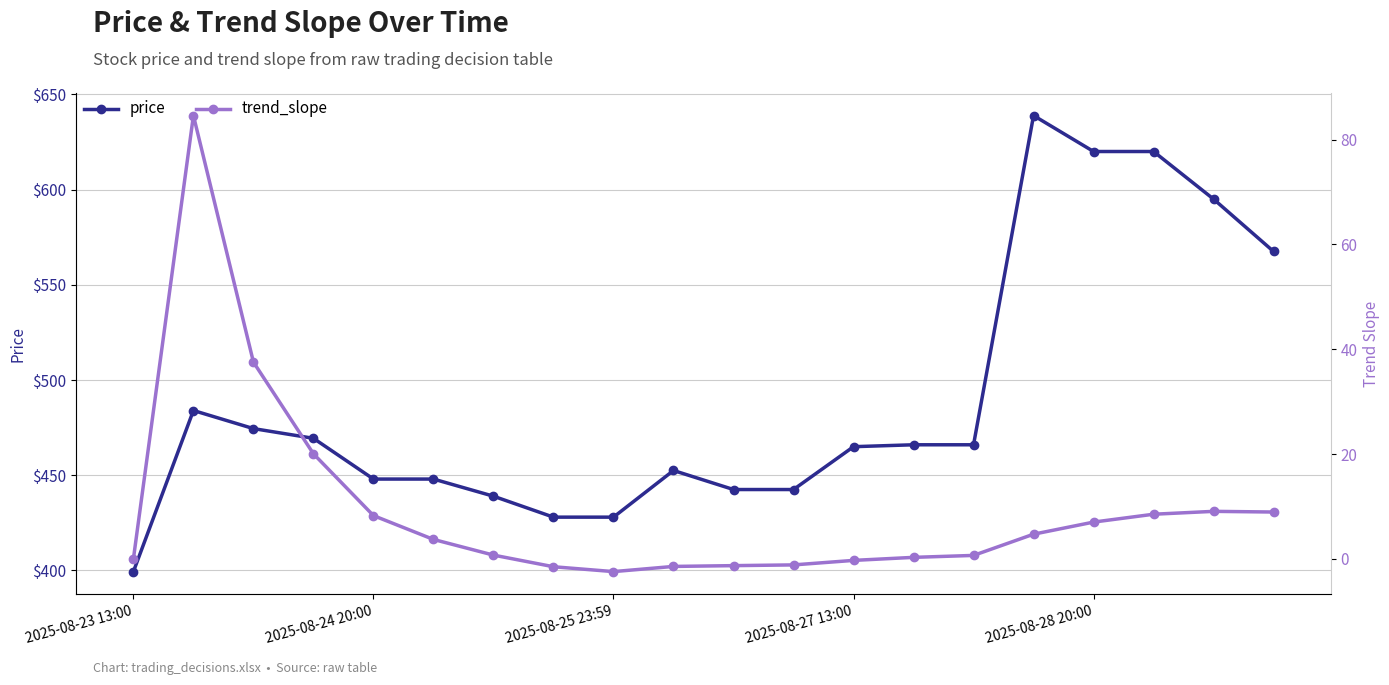

What is the minimum value for price?

399.4